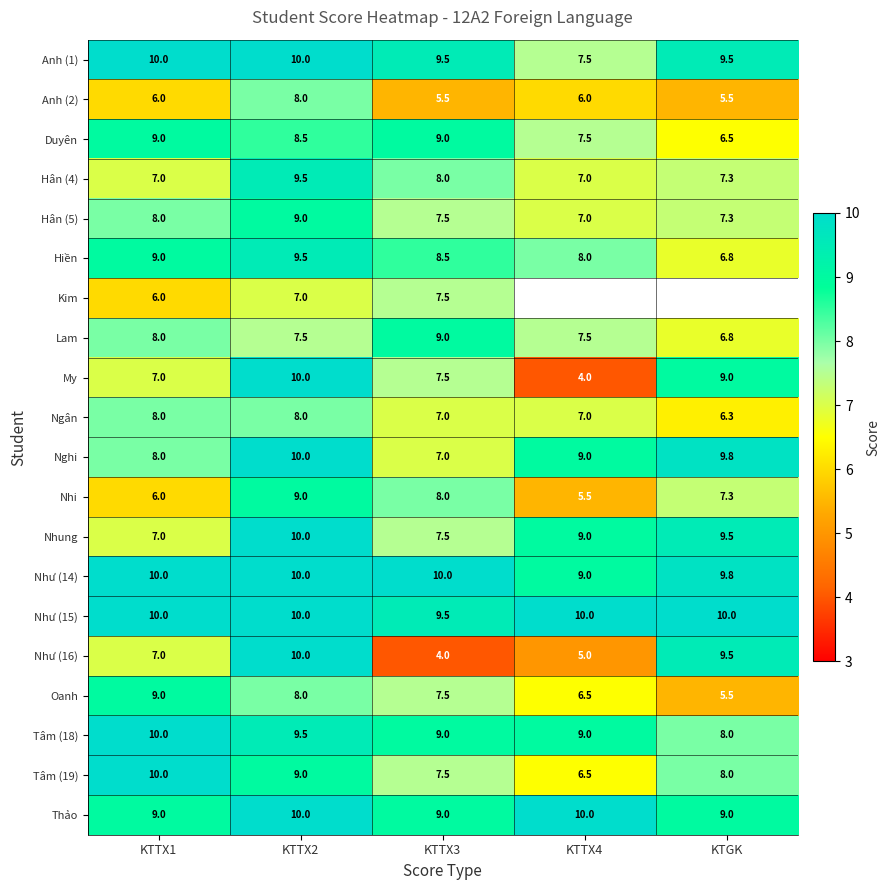

Is the value of Thảo at KTTX4 greater than the value of Oanh at KTGK?

Yes